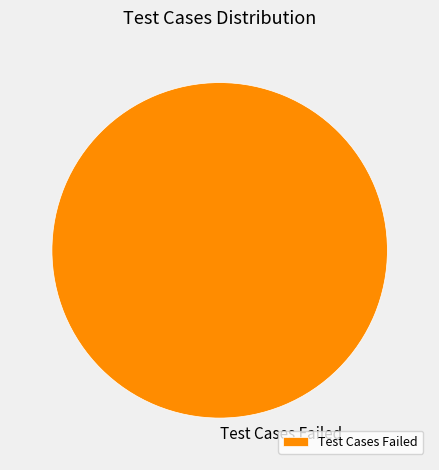

Which category accounts for the majority?

Test Cases Failed